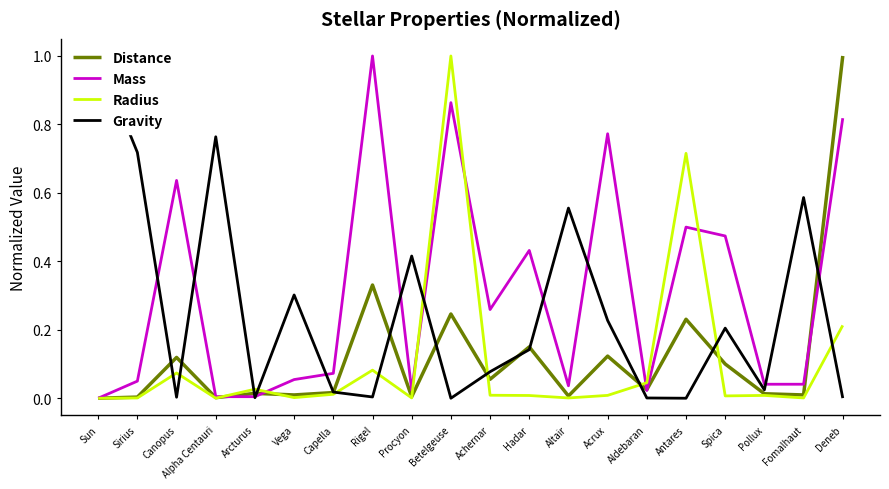

What is the difference between the maximum and second lowest values in the Distance series?

1.0